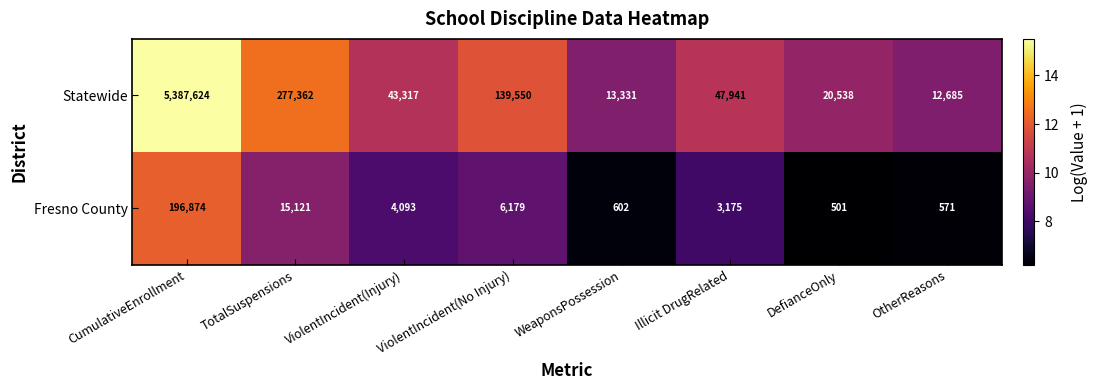

List the series in order of their overall mean, lowest first.

Fresno County, Statewide